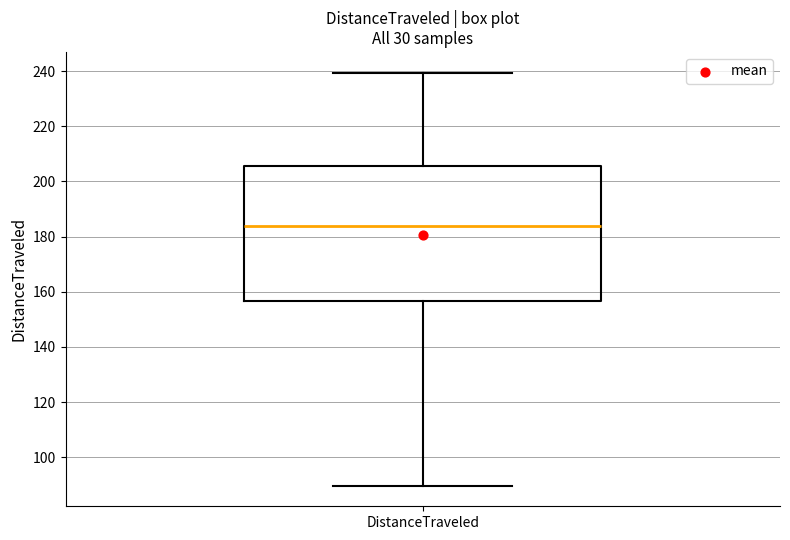

Read this box plot against the y-axis: the position of the median line, the range covered by the box, and the ends of both whiskers. The values are not printed on the chart, so give them approximately, as read against the axis.

median 184, box 156 to 206, whiskers 90 to 240